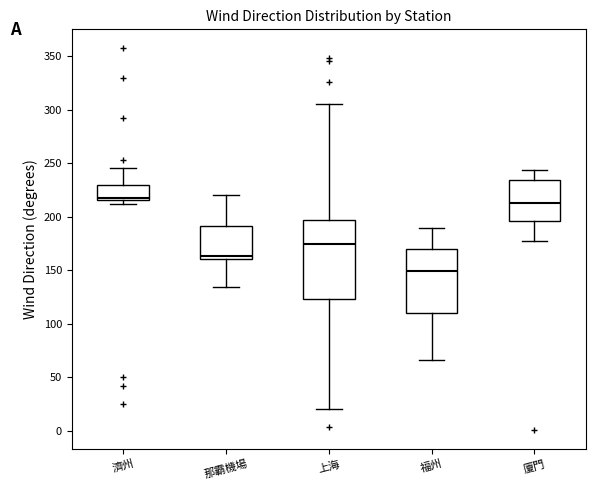

Comparing the boxes themselves (not the whiskers), which one is the tallest?

上海